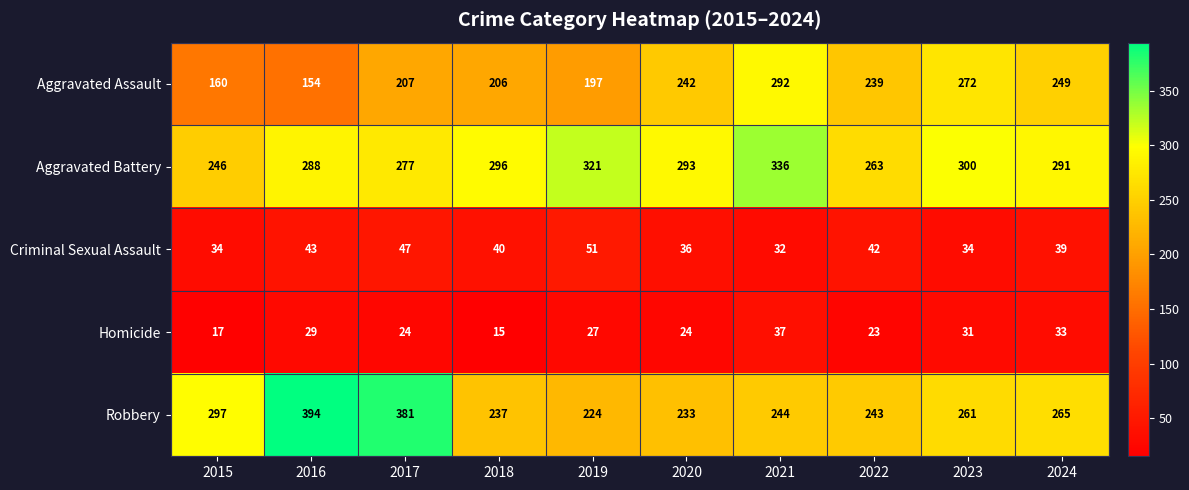

At which category is the sum across all series the highest?

2021